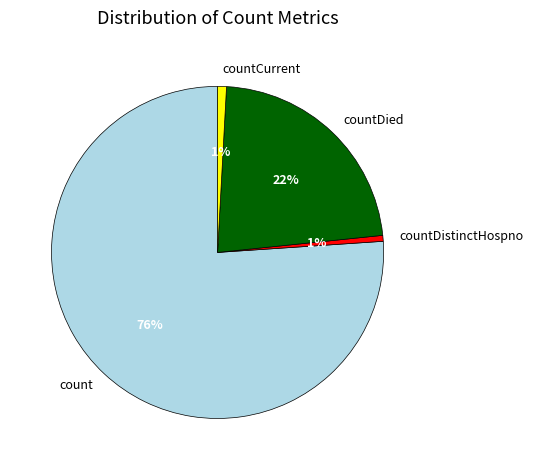

Approximately how many times larger is the value at countDied compared to count?

0.3